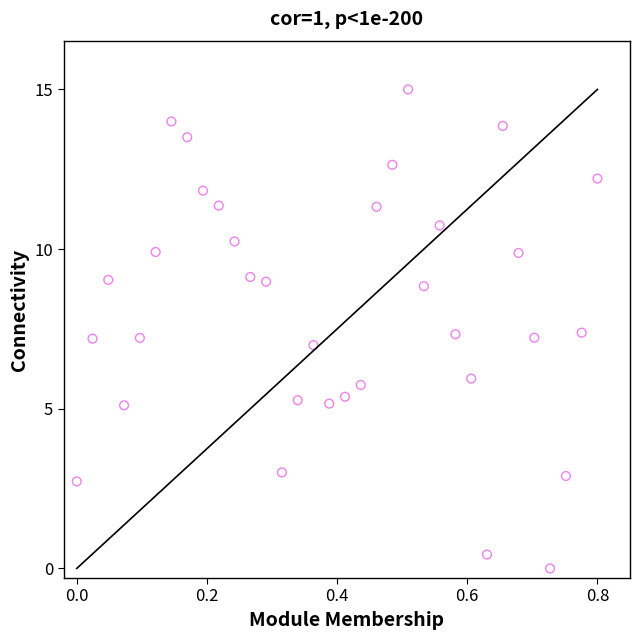

What is the range of X values (max minus min)?

0.8